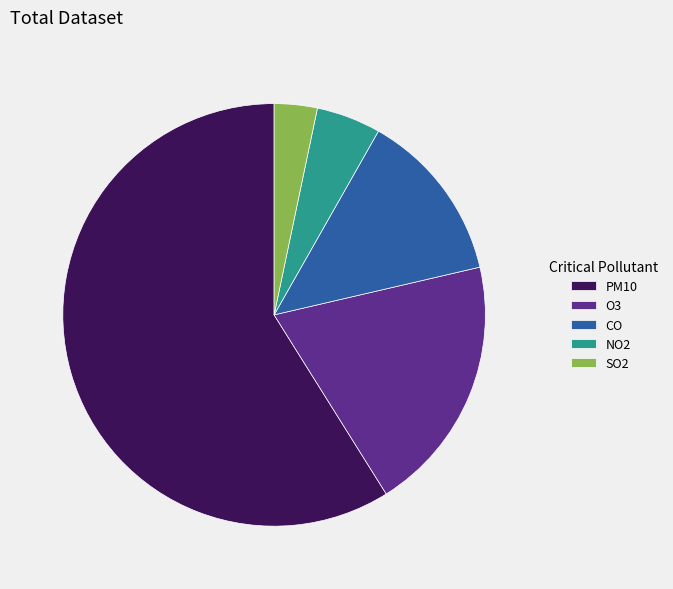

Rank the categories by value from highest to lowest.

PM10, O3, CO, NO2, SO2